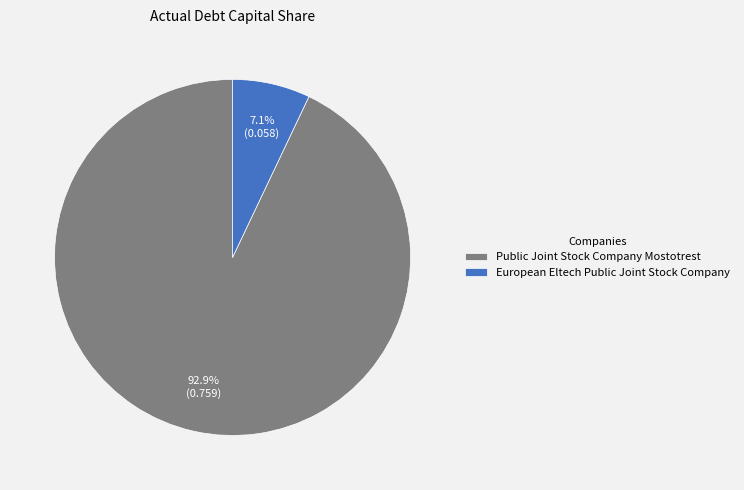

True or false: European Eltech Public Joint Stock Company accounts for 20% of the total.

False